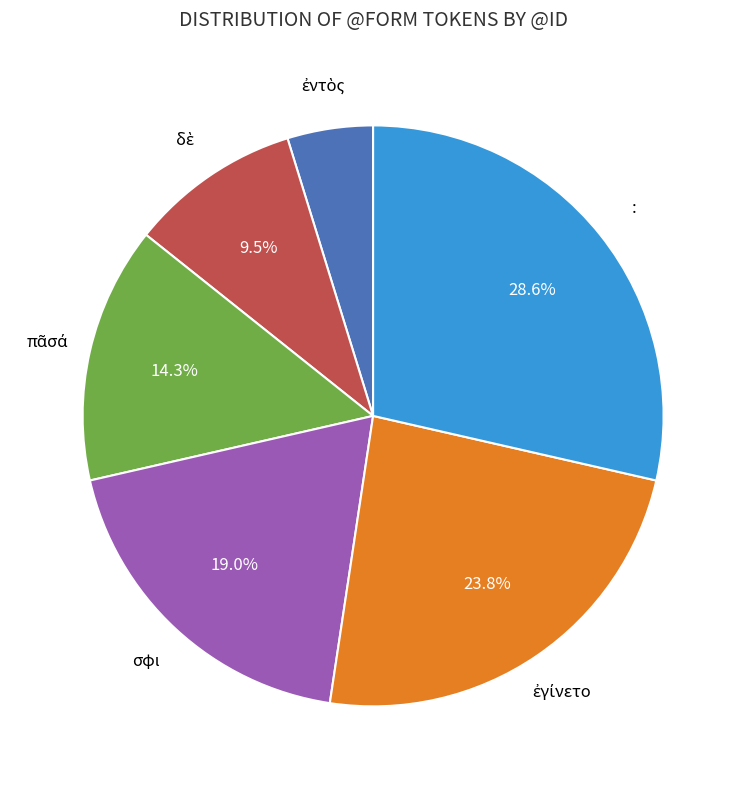

Is there a majority slice in this chart?

No